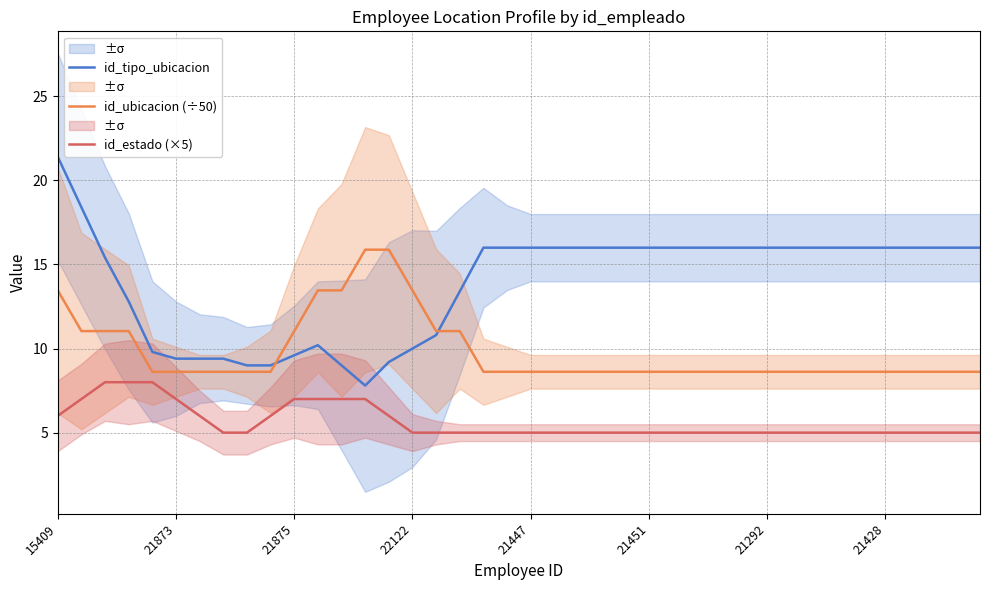

Count the number of data series in this chart.

3